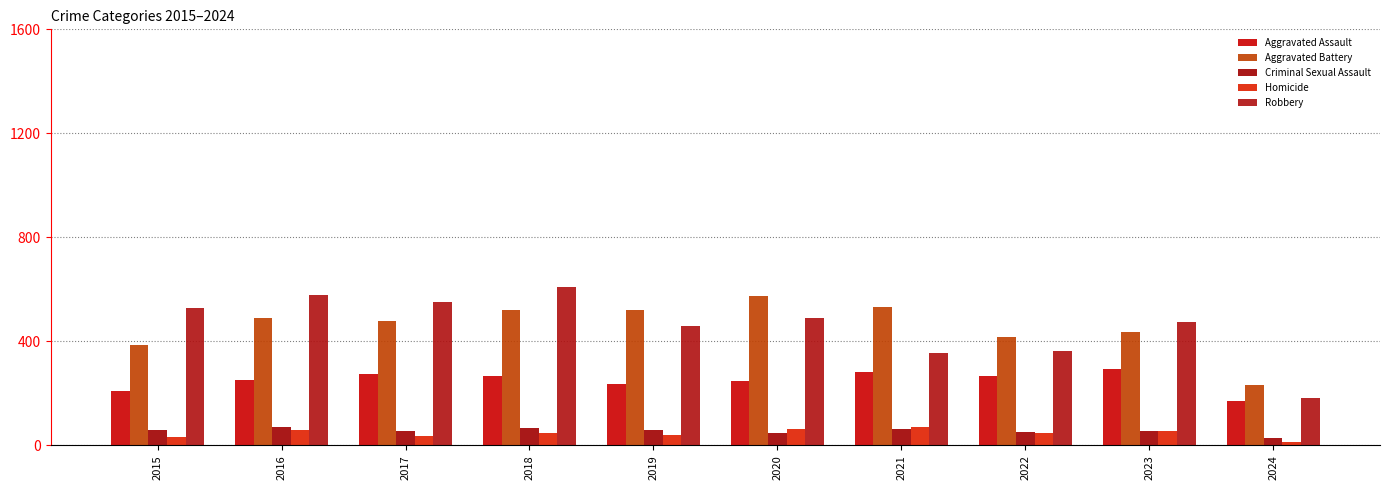

What is the sum of the Aggravated Assault values at 2019 and 2016?

488